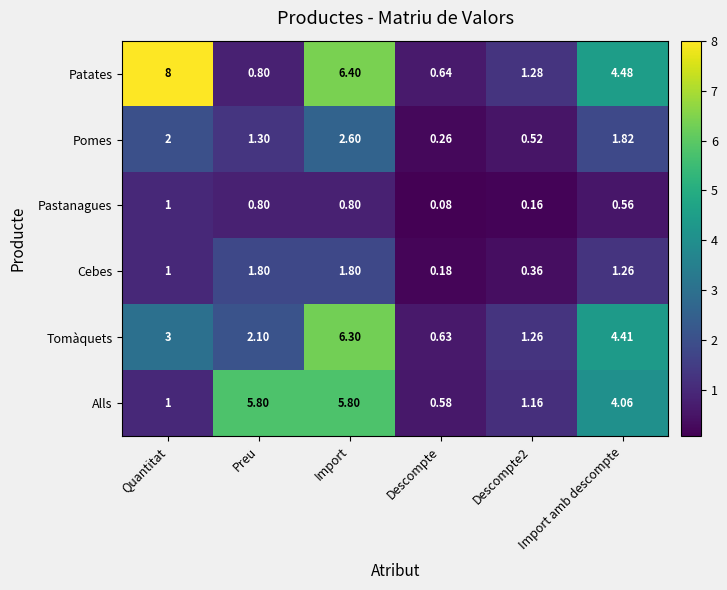

At which label does Tomàquets reach its minimum?

Descompte